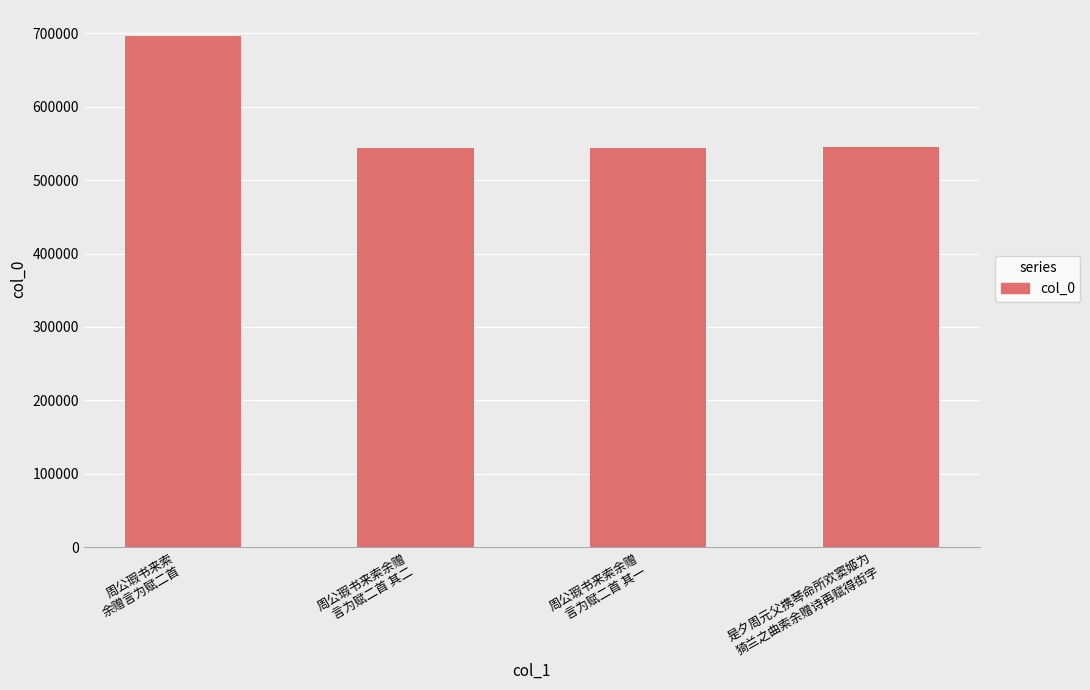

What is the change in value from 周公瑕书来索
余赠言为赋二首 to 是夕周元父携琴命所欢窦姬为
猗兰之曲索余赠诗再赋得街字?

-152506